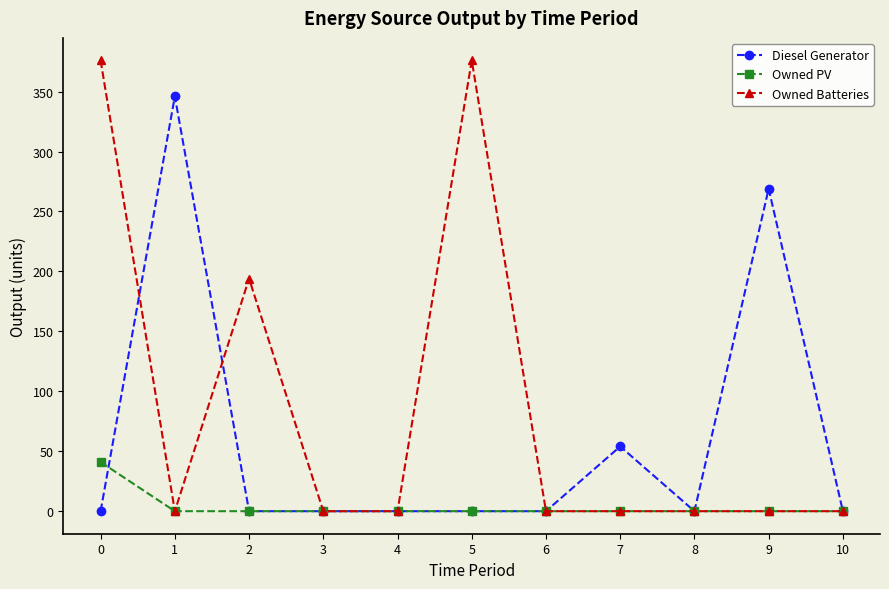

The value of Owned Batteries at 2 is 194. True or false?

True